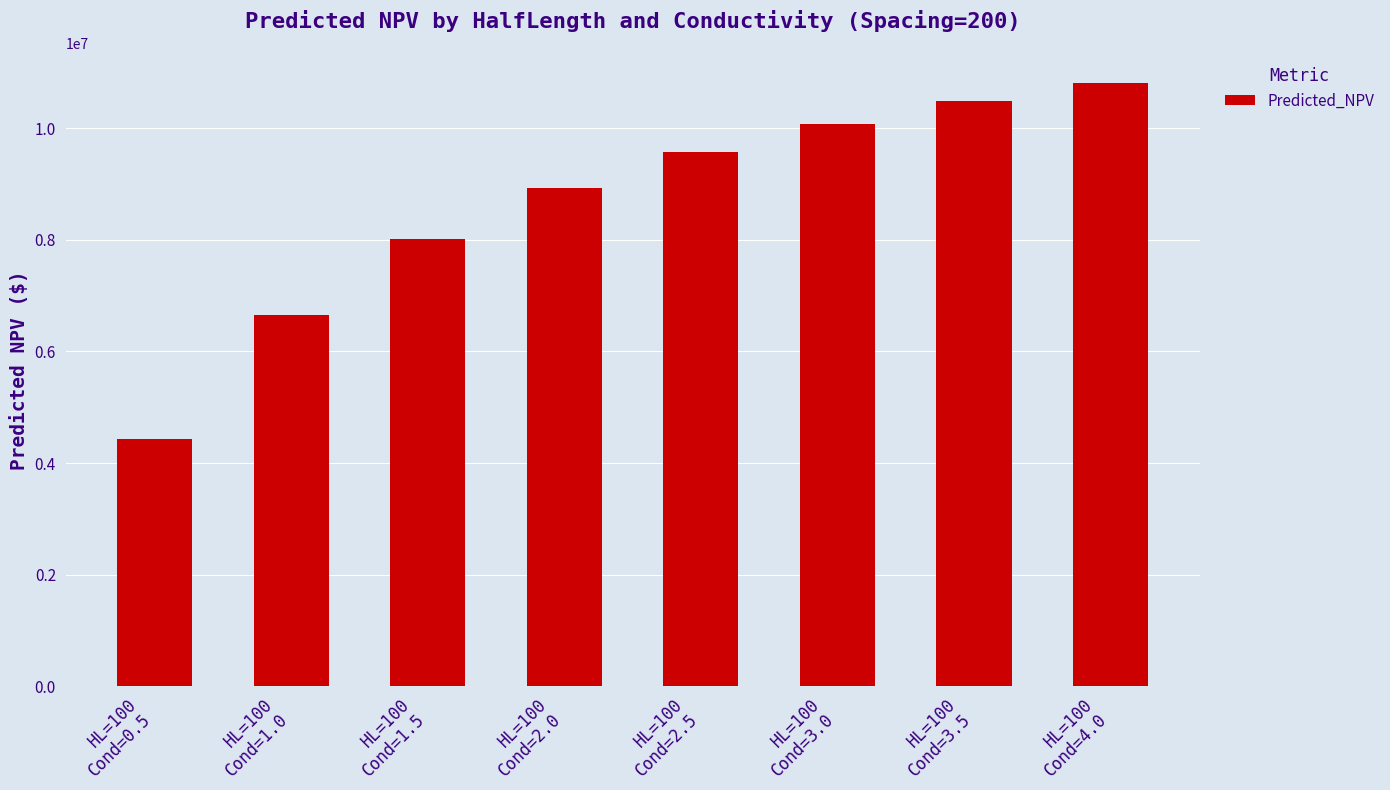

How many categories are shown in the chart?

8